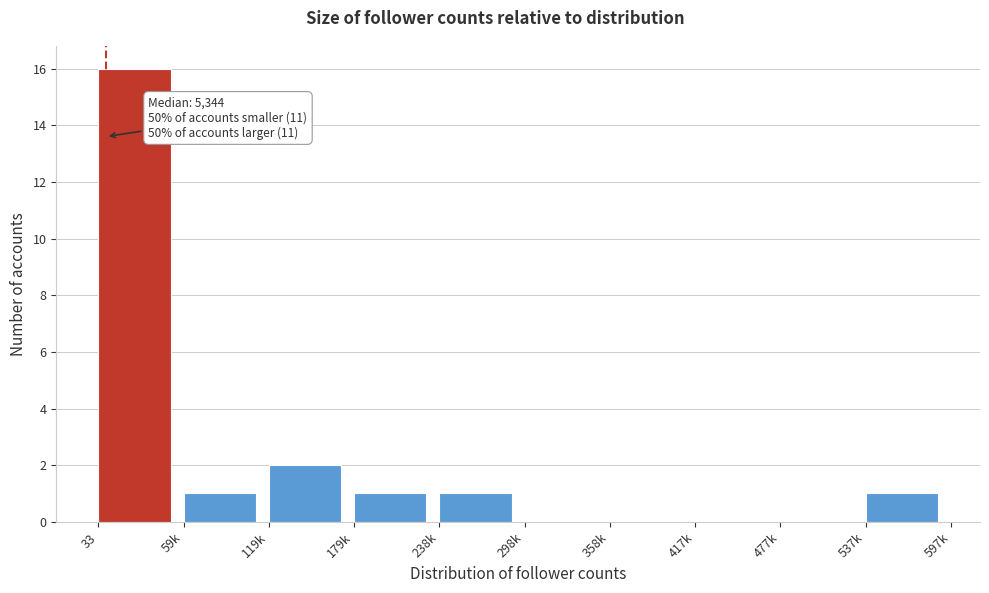

Reading right to left, transcribe all the data shown in this chart.

537k=1	477k=0	417k=0	358k=0	298k=0	238k=1	179k=1	119k=2	59k=1	33=16